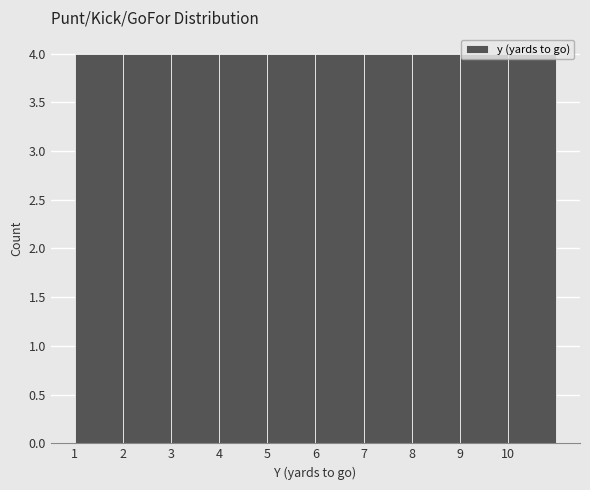

How tall is the bar that spans 5 to 6 on the x-axis? The values are not printed on the chart, so give them approximately, as read against the axis.

4